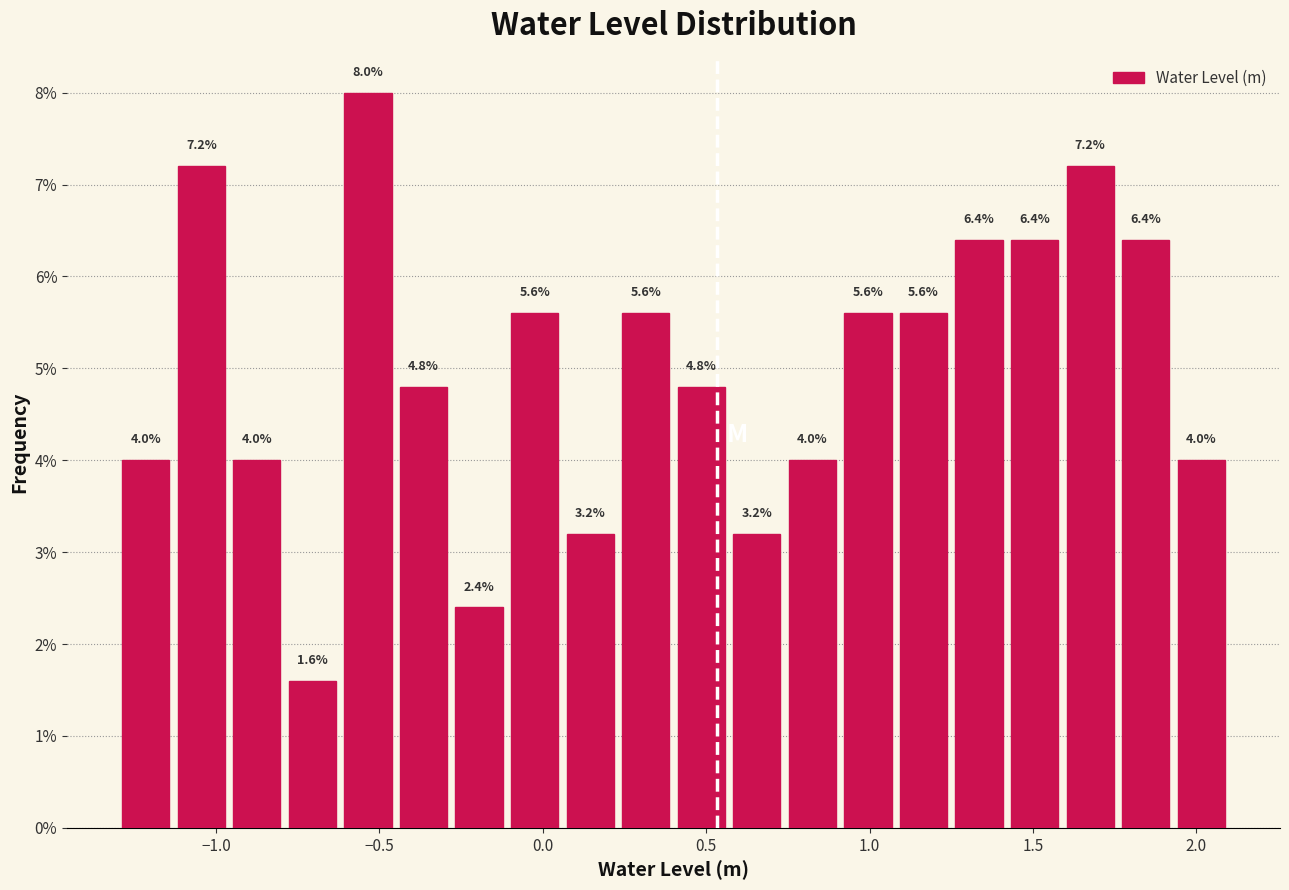

Read against the x-axis, roughly where is the centre of the tallest bar?

-0.55